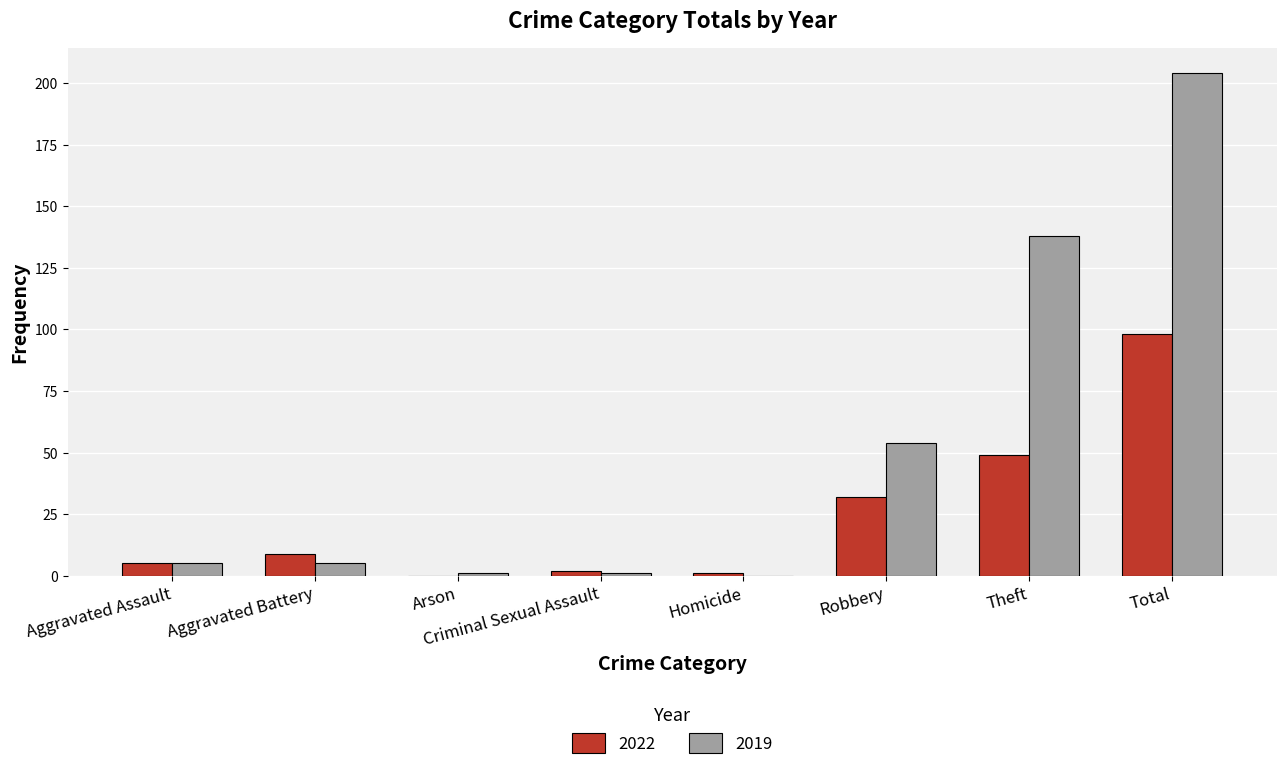

Does the chart contain stacked bars?

No